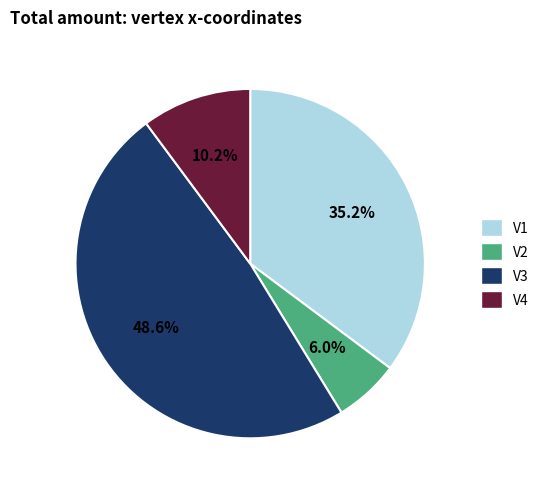

Rank the categories by value from lowest to highest.

V2, V4, V1, V3